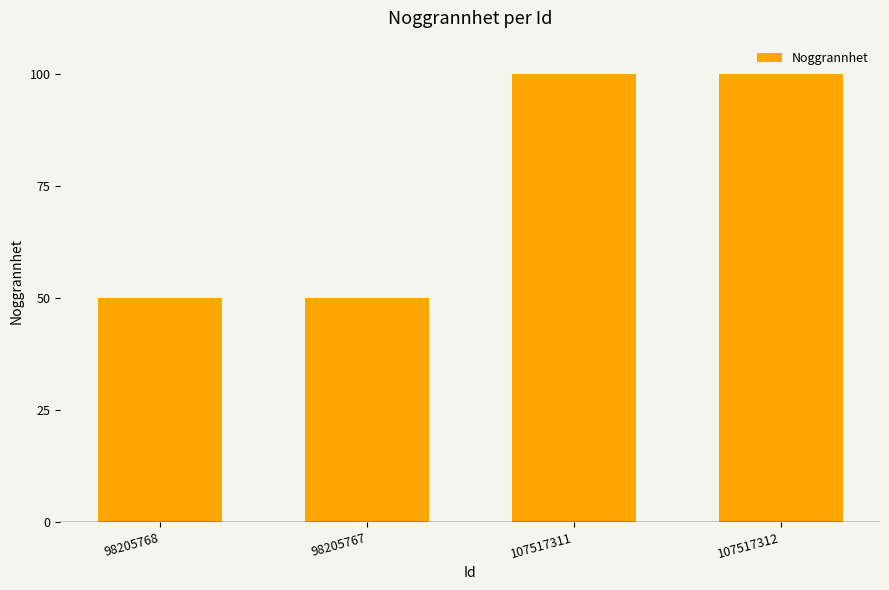

Is it true that the value at 107517311 is 100?

True